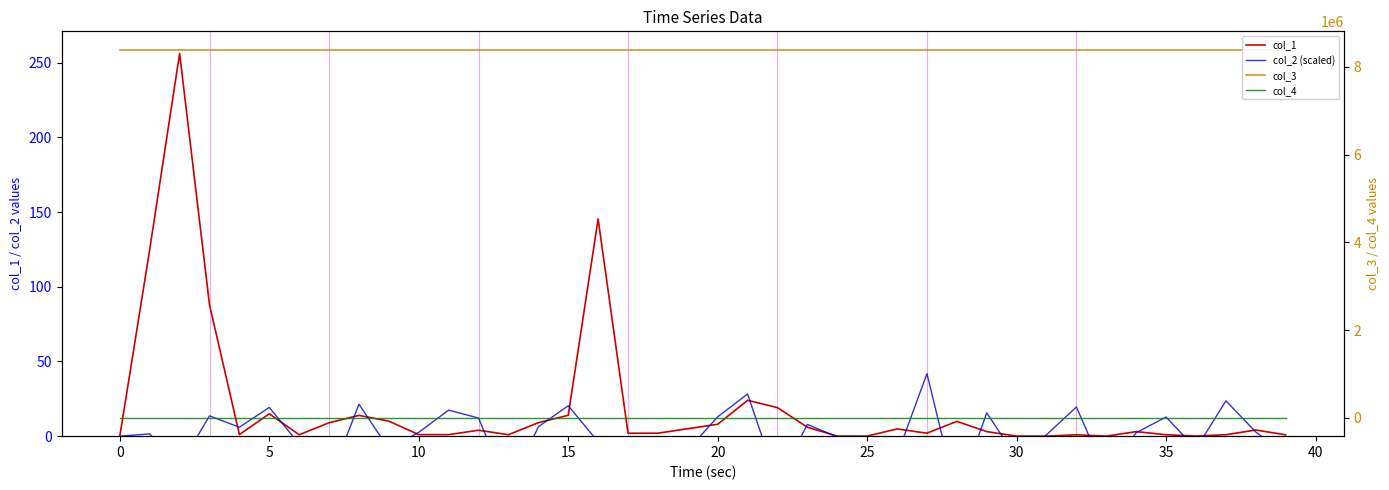

Rank the series by their maximum value, from lowest to highest.

col_4, col_2 (scaled), col_1, col_3